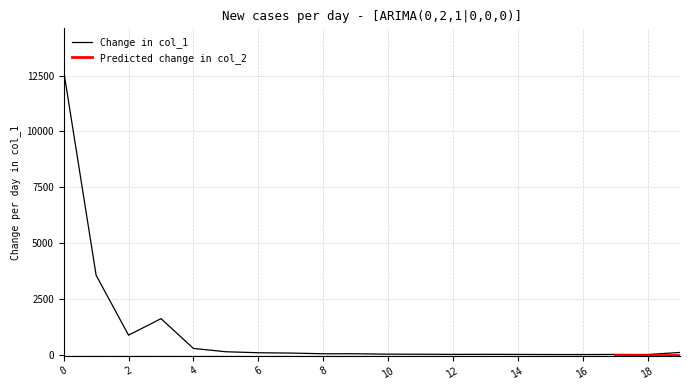

How many data points does each series have?

20